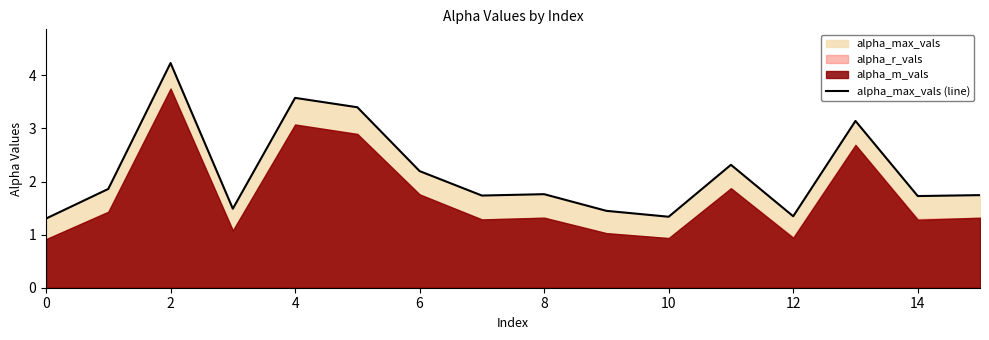

What is the minimum value for alpha_max_vals (line)?

1.3